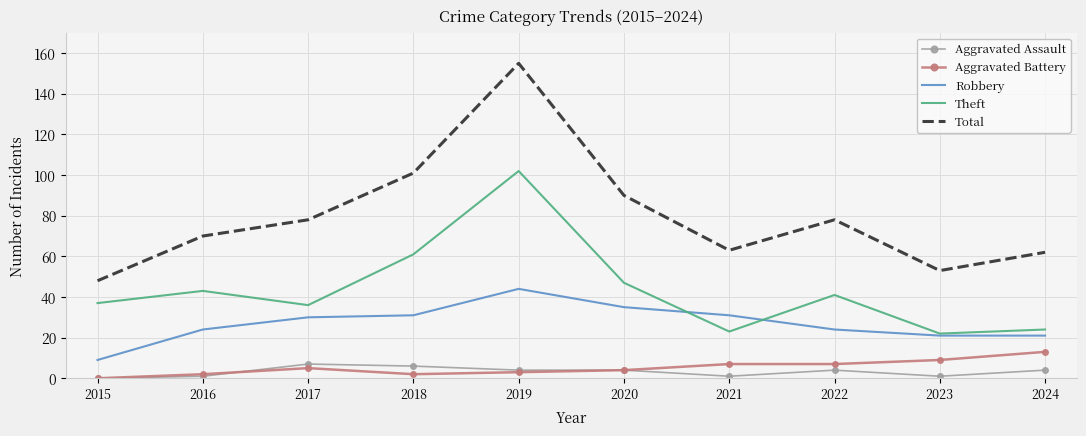

What is the difference between the highest and lowest values at 2020?

86